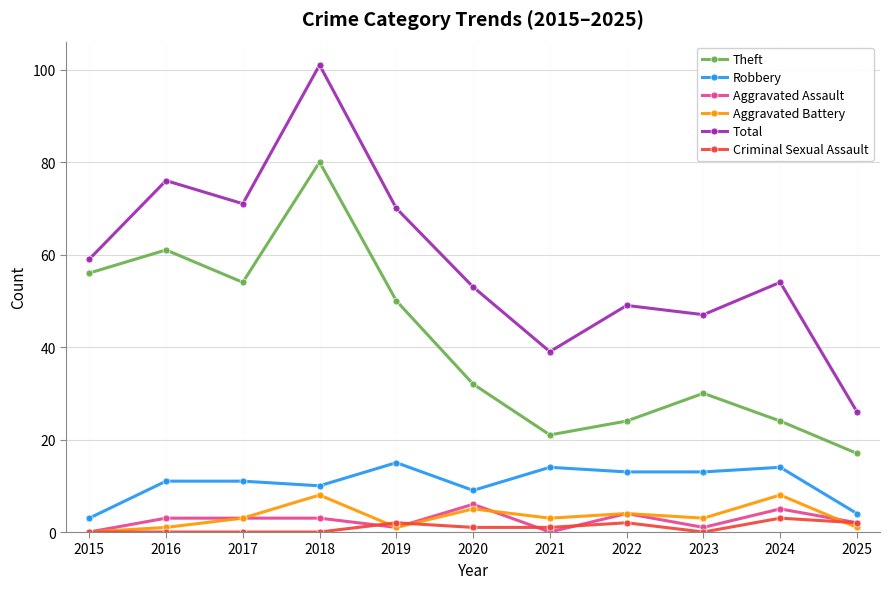

What is the greatest value displayed?

101